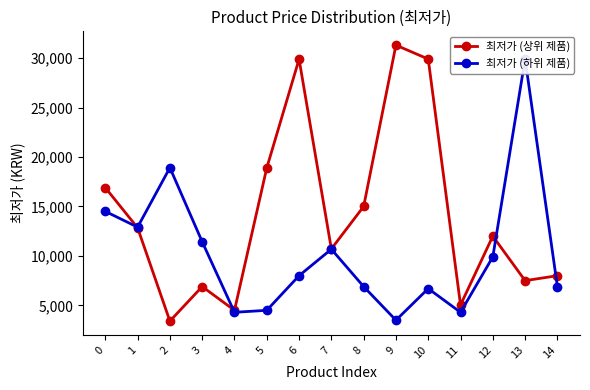

How many data points in 최저가 (상위 제품) are less than 12000?

7